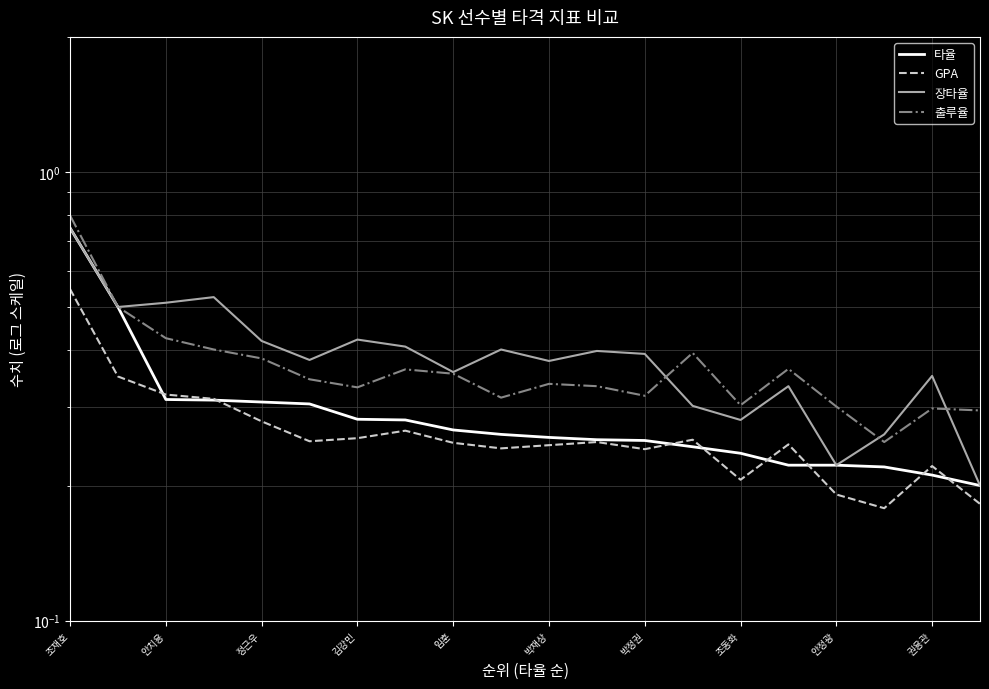

Rank the series by their average value, from highest to lowest.

장타율, 출루율, 타율, GPA